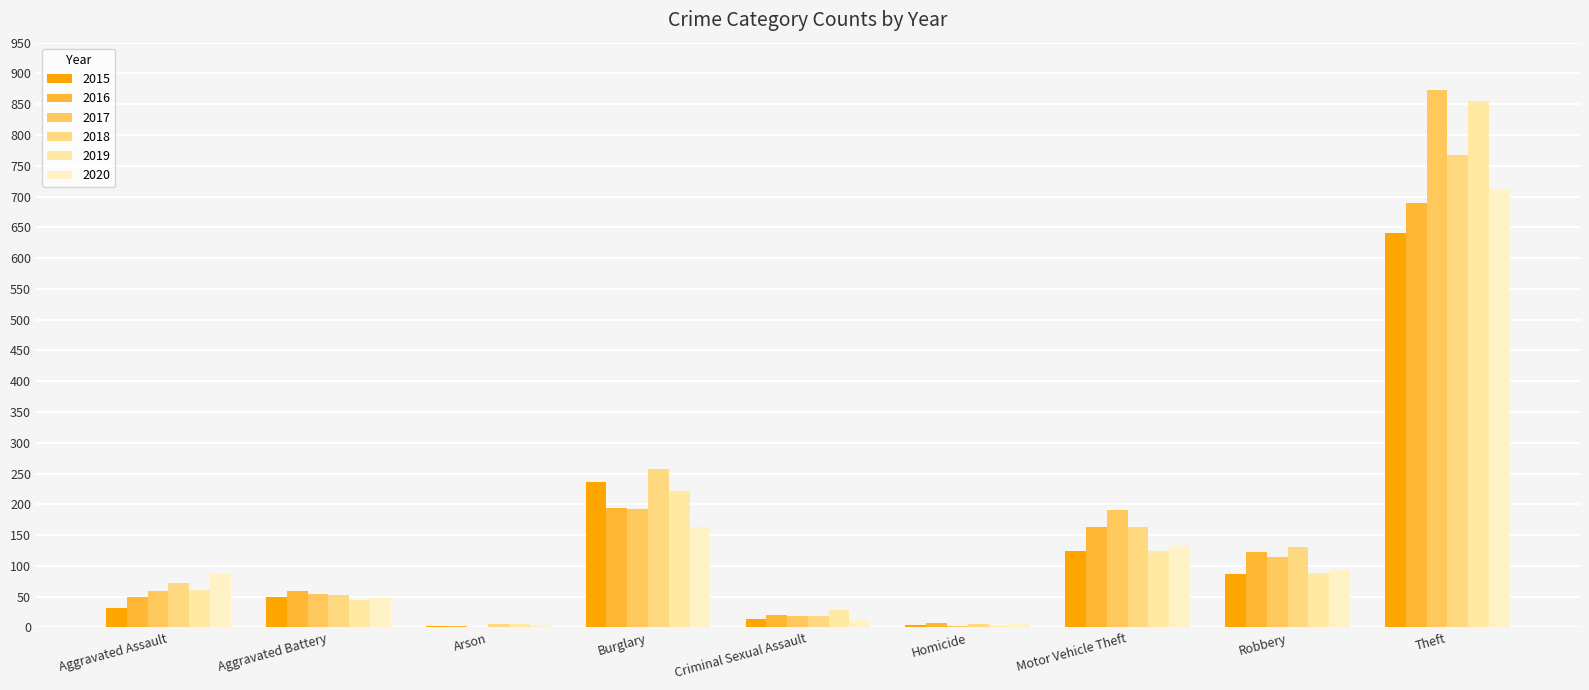

Which series has the largest range (max minus min)?

2017